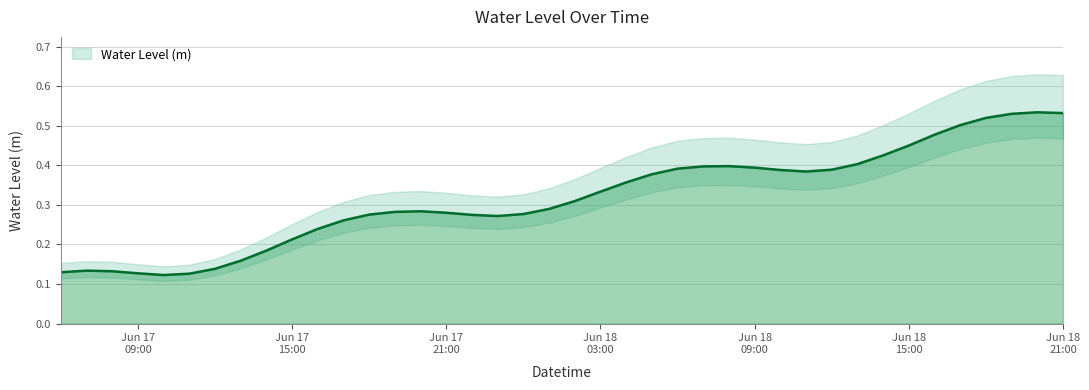

At which category does the data reach its first local peak?

2025-06-17 07:00:00